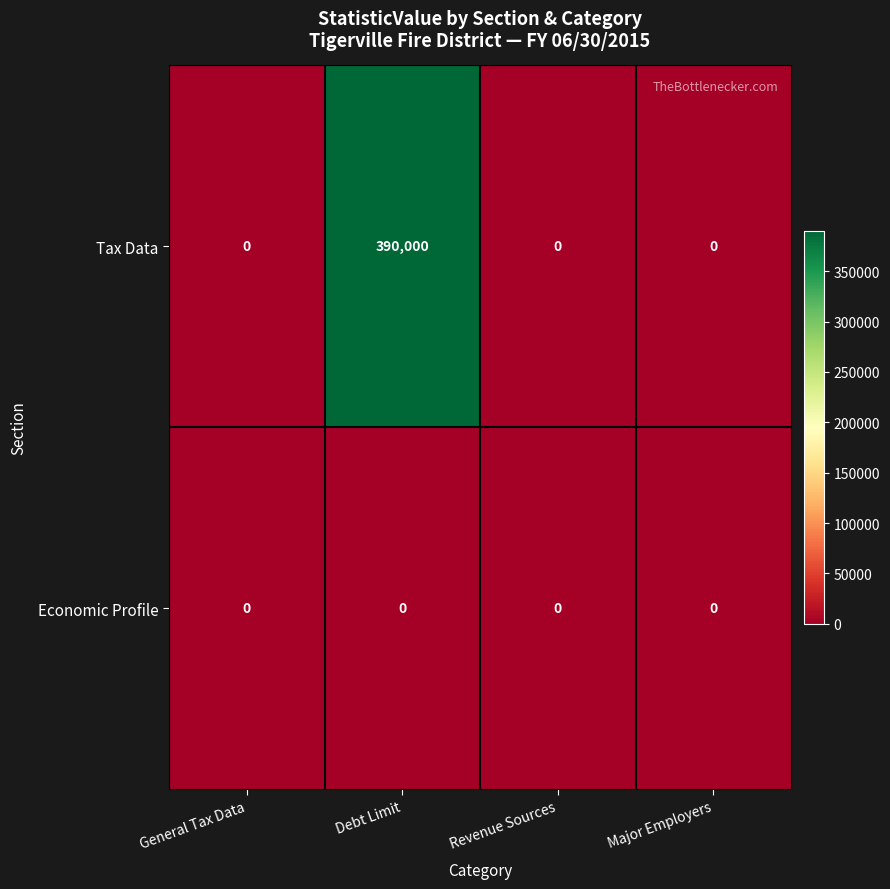

True or false: Tax Data has a value of 0 at Revenue Sources.

True